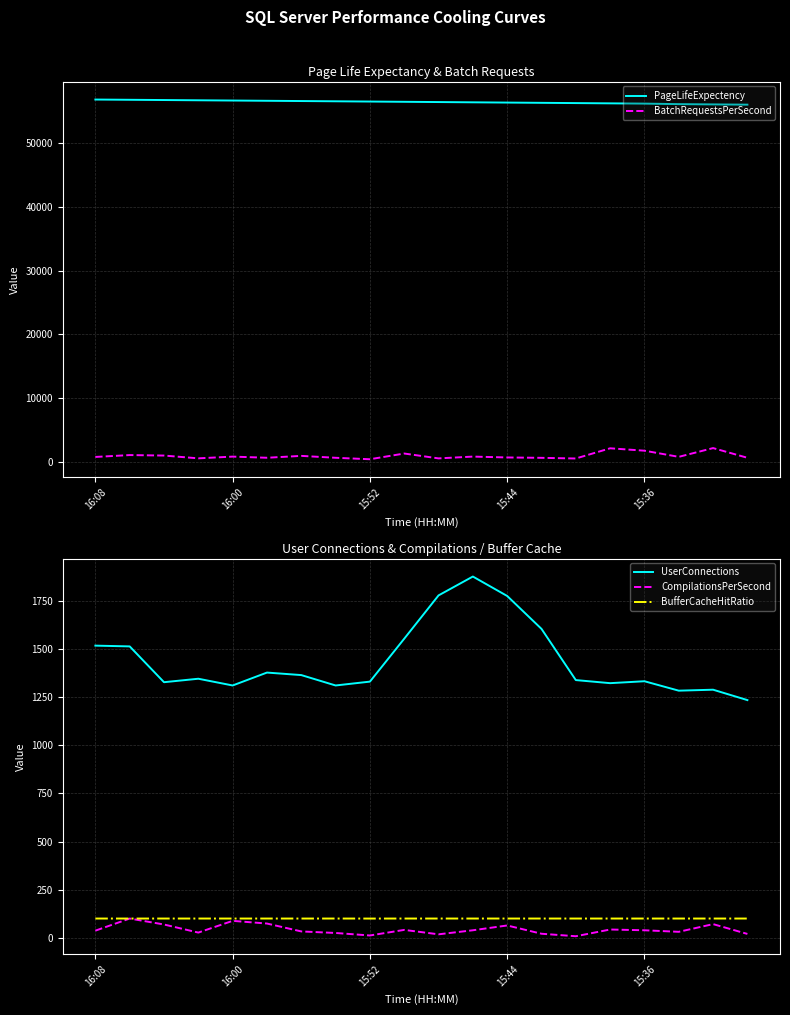

The UserConnections series shows 2017.6 at 18. True or false?

False